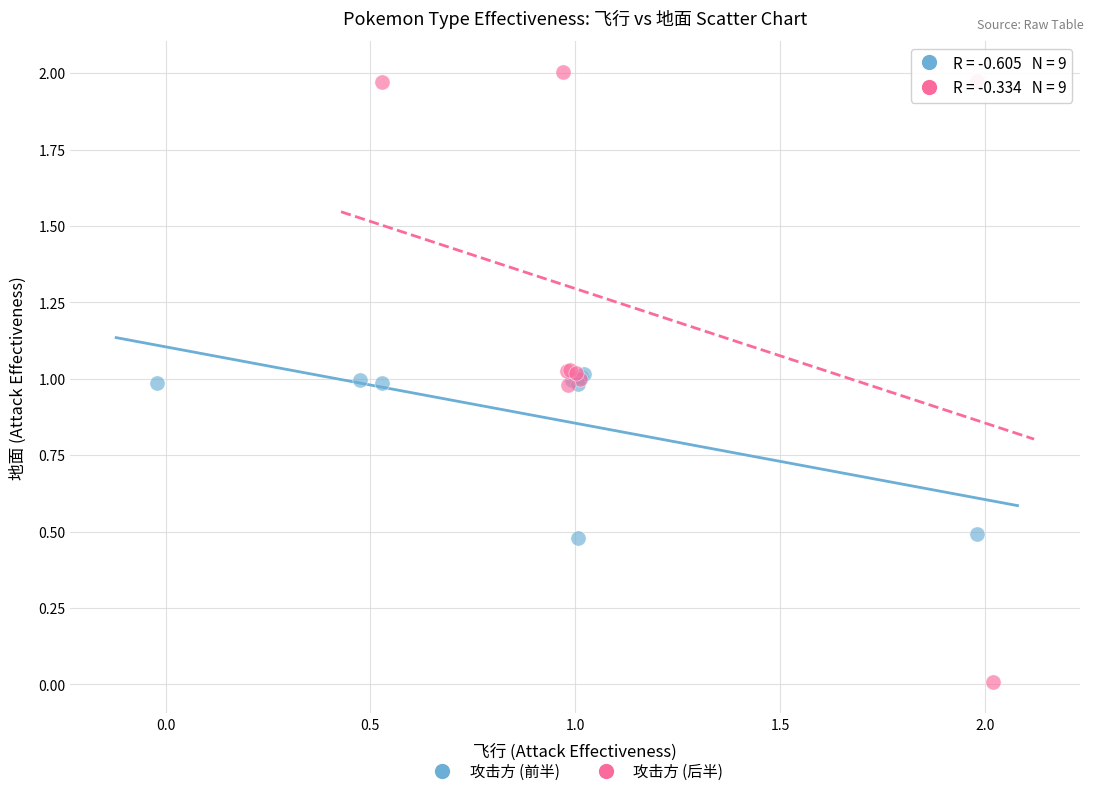

What are all the series names shown in the legend?

攻击方 (前半), 攻击方 (后半)